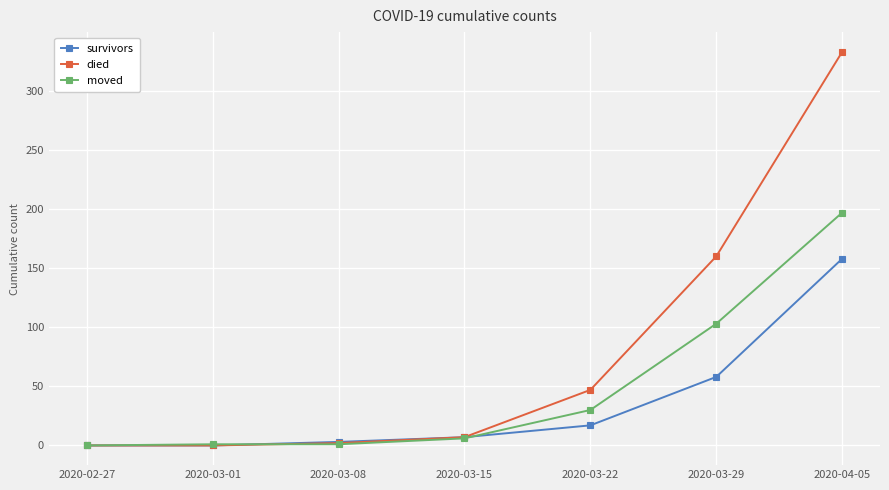

Which series has the largest total across all categories?

died